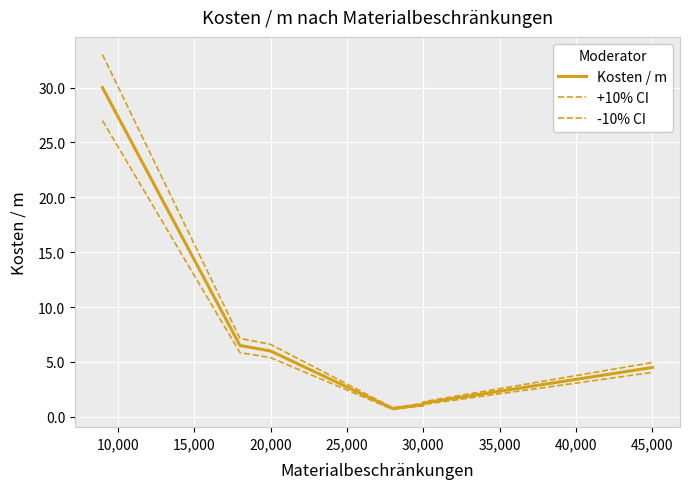

True or false: -10% CI and Kosten / m intersect in this chart.

False